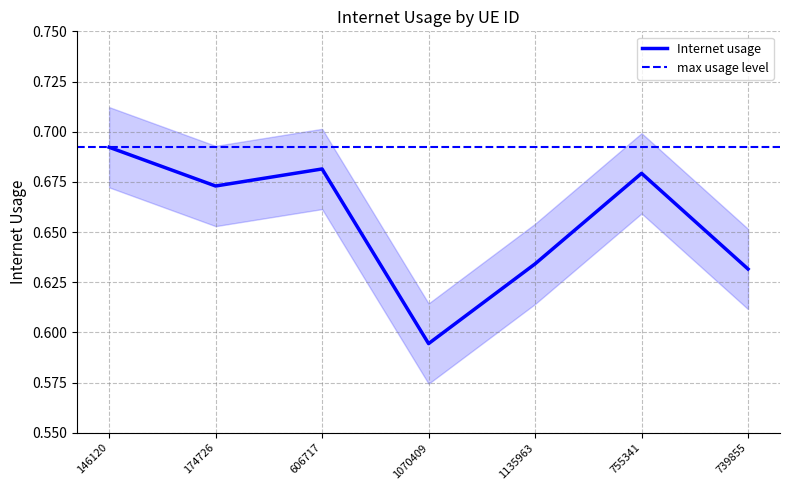

True or false: the data shows 0.6 at 739855.

True